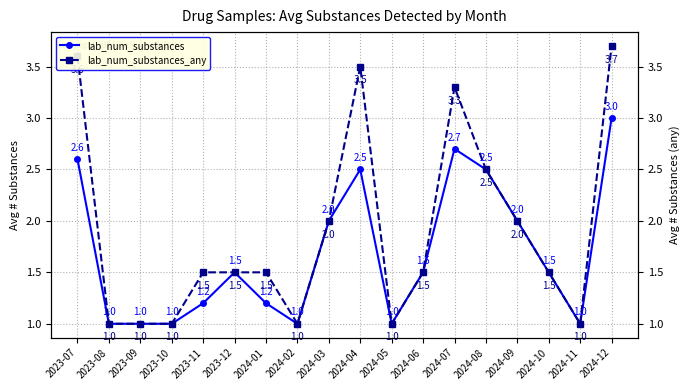

What are all the series names shown in the legend?

lab_num_substances, lab_num_substances_any